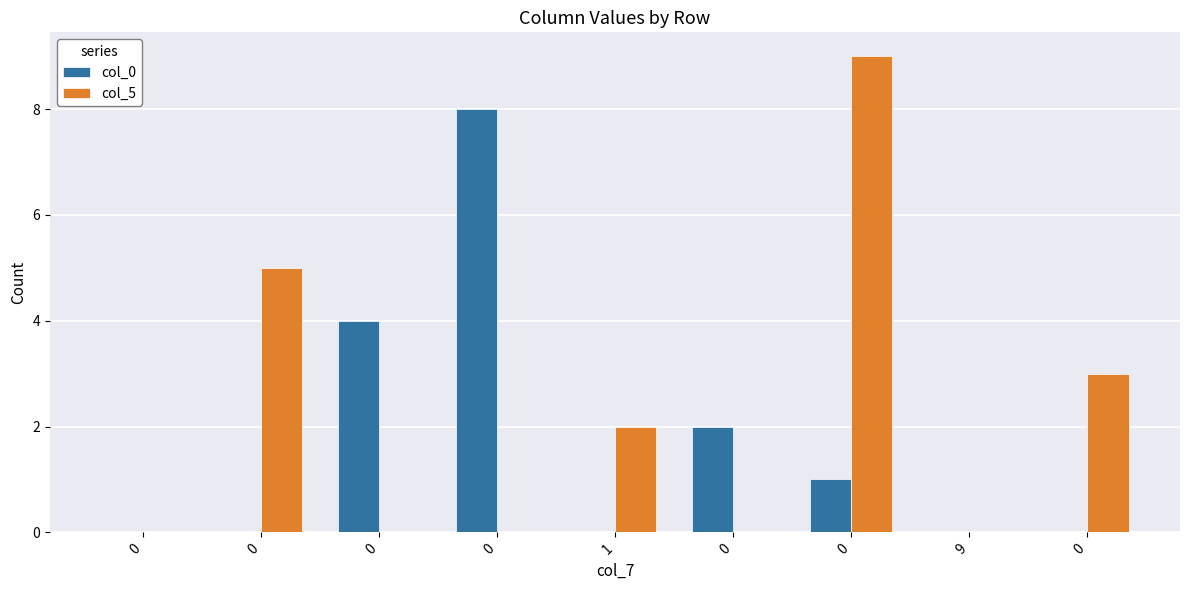

List the labels in order of col_0 value, largest first.

0, 0, 0, 0, 0, 0, 1, 9, 0